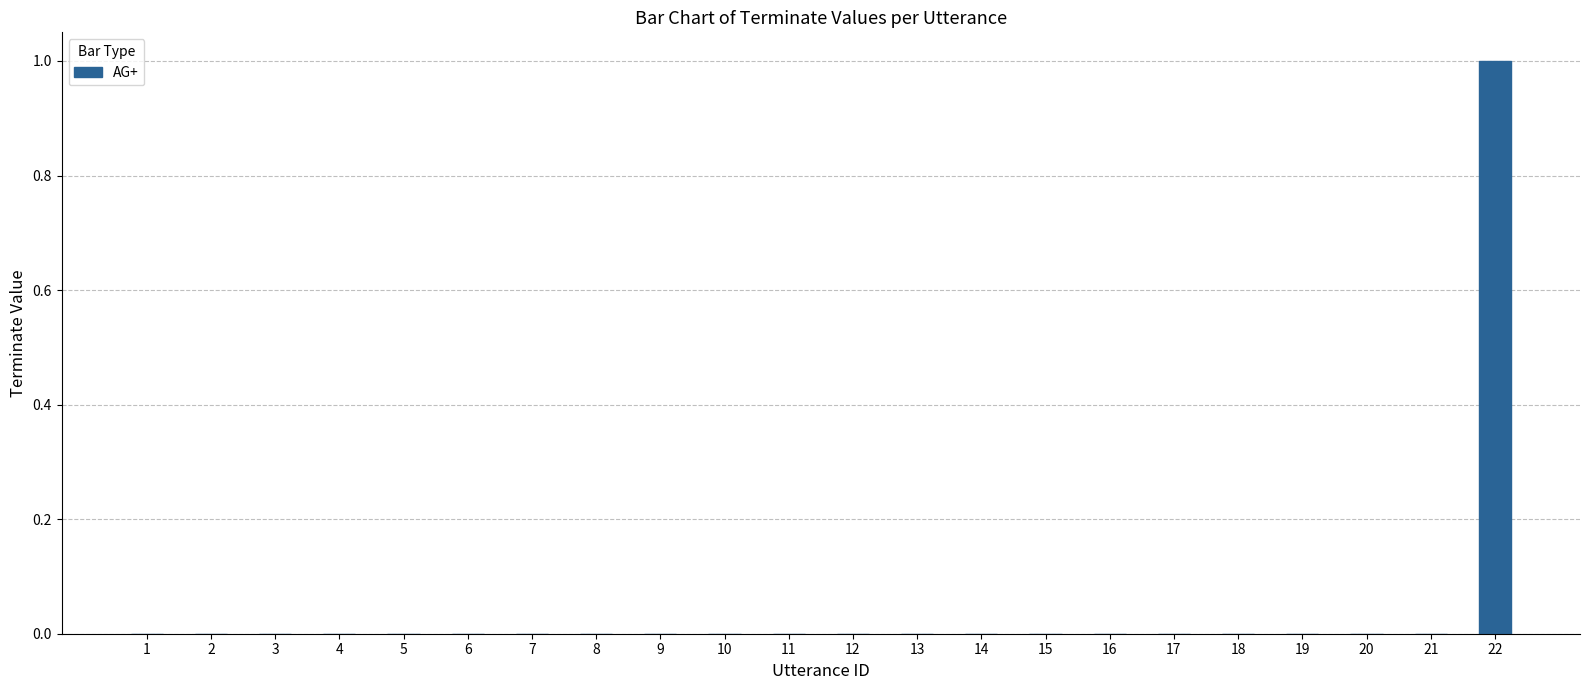

The chart shows a value of 0 at 9. True or false?

True